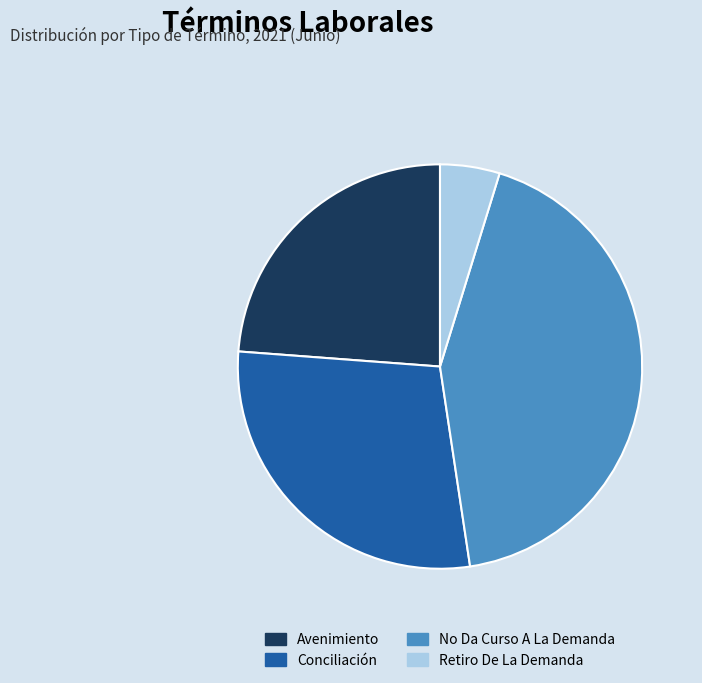

Which has a higher value, No Da Curso A La Demanda or Avenimiento?

No Da Curso A La Demanda